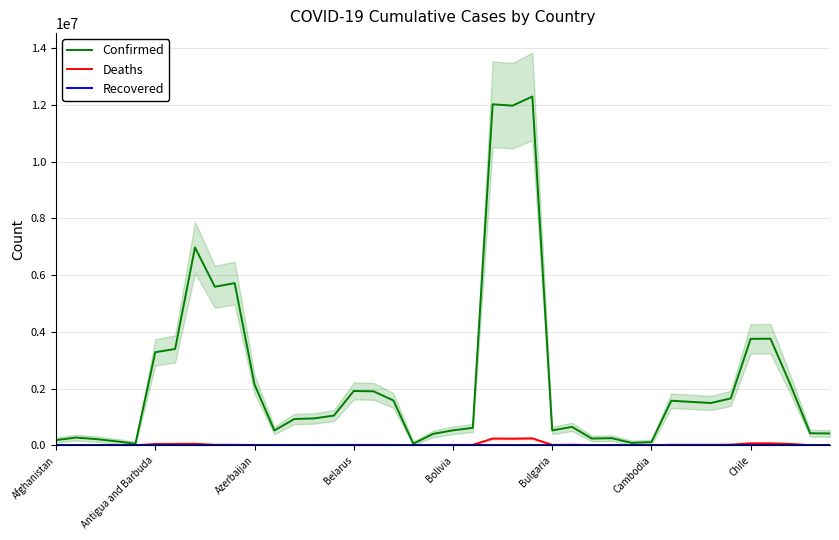

Reading left to right, extract all data points from this chart.

Confirmed: 179838.0	270204.7	217233.3	140998.3	53667.0	3280343.0	3394030.0	6973709.7	5588723.7	5714955.0	2144737.0	519482.0	923537.3	945845.7	1045016.7	1912621.3	1900832.0	1578813.0	53177.0	400709.7	524907.0	612950.3	12021583.7	11974033.3	12294353.7	522382.0	647502.0	235310.0	249122.3	84072.3	108397.3	1569012.0	1528072.0	1489289.7	1650818.3	3750417.0	3756326.7	2144562.0	422831.0	414372.7
Deaths: 3809.3	6103.0	3544.0	2987.3	742.3	44031.7	46293.7	51659.7	15393.0	15817.3	10680.3	4117.3	10600.7	10512.0	12372.7	13582.0	13622.3	11304.0	290.7	7477.3	12824.0	13747.0	236355.7	231029.7	242782.3	12886.7	19307.7	6637.7	6646.0	1168.7	1811.0	17718.0	16737.0	16146.7	20939.0	68195.0	68259.0	47907.3	3629.0	3500.3
Recovered: 0.0	0.0	0.0	0.0	0.0	0.0	0.0	0.0	0.0	0.0	0.0	0.0	0.0	0.0	0.0	0.0	0.0	0.0	0.0	0.0	0.0	0.0	0.0	0.0	0.0	0.0	0.0	0.0	0.0	0.0	0.0	0.0	0.0	0.0	0.0	0.0	0.0	0.0	0.0	0.0